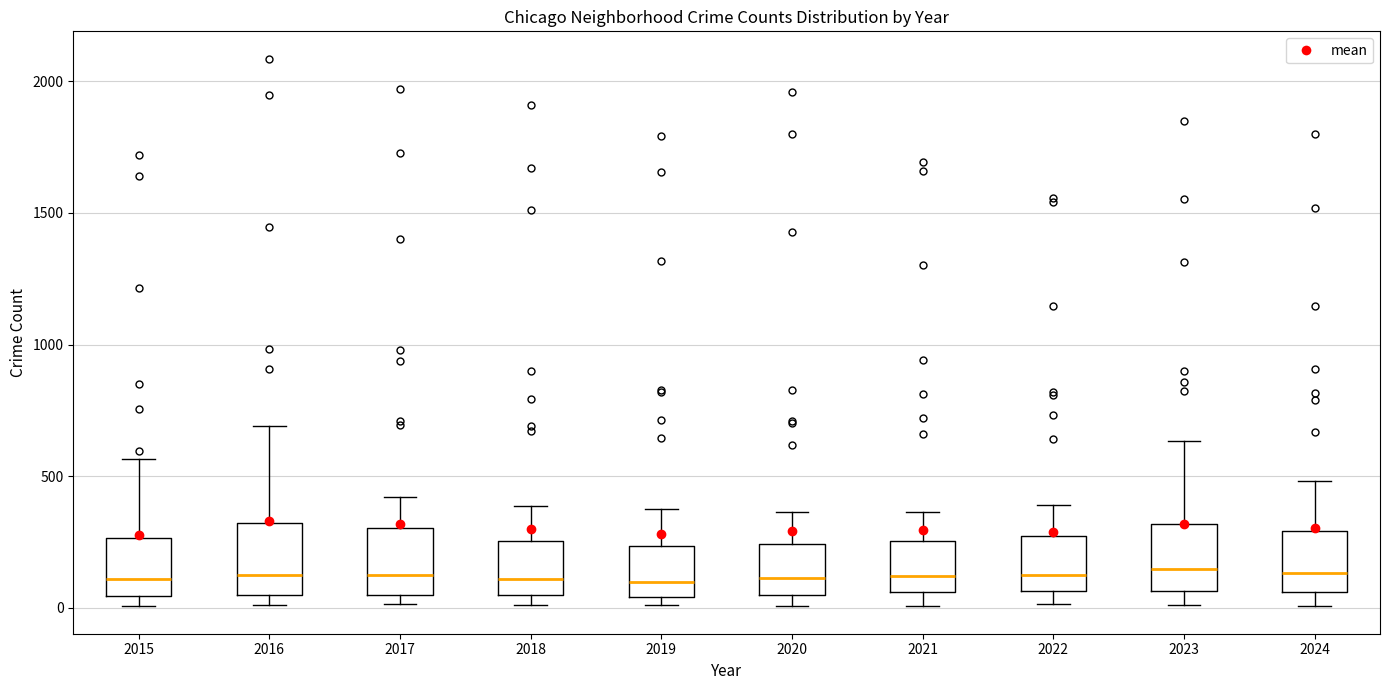

Reading left to right, read every box against the y-axis: the position of its median line, the range the box covers, and the ends of its whiskers. The values are not printed on the chart, so give them approximately, as read against the axis.

2015: median 100, box 50 to 250, whiskers 0 to 550
2016: median 150, box 50 to 300, whiskers 0 to 700
2017: median 100, box 50 to 300, whiskers 0 to 400
2018: median 100, box 50 to 250, whiskers 0 to 400
2019: median 100, box 50 to 250, whiskers 0 to 400
2020: median 100, box 50 to 250, whiskers 0 to 350
2021: median 100, box 50 to 250, whiskers 0 to 350
2022: median 150, box 50 to 250, whiskers 0 to 400
2023: median 150, box 50 to 300, whiskers 0 to 650
2024: median 150, box 50 to 300, whiskers 0 to 500